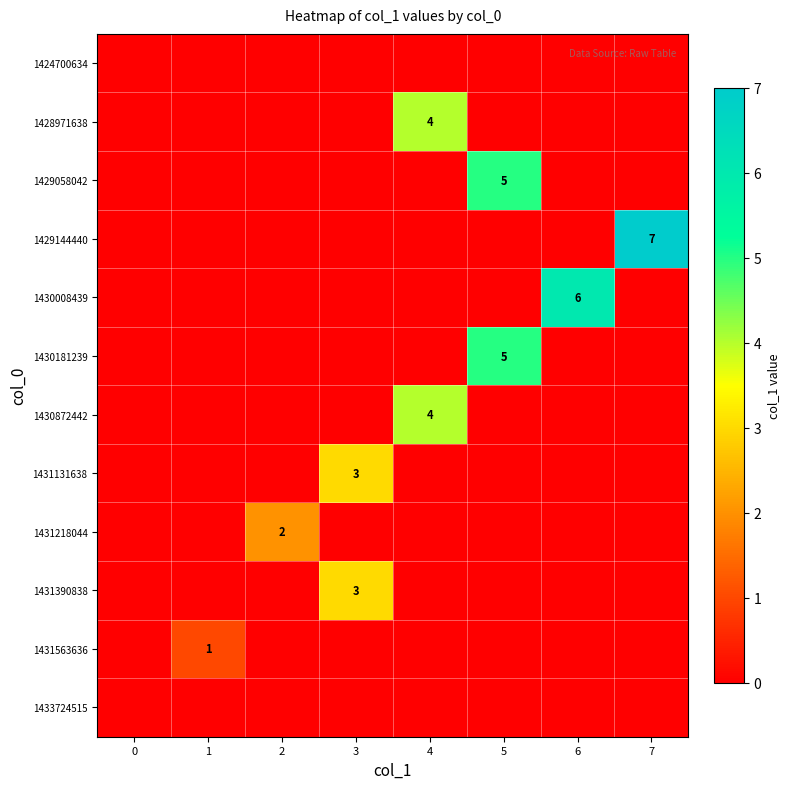

The value of 1430008439 at 6 is 2. True or false?

False